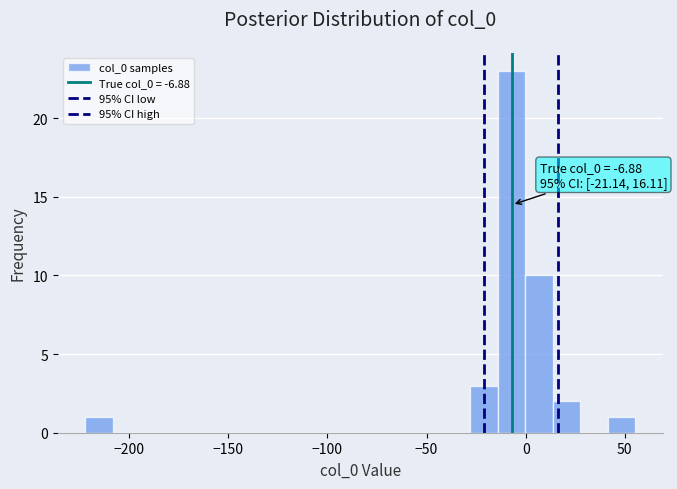

Read against the x-axis, roughly where is the centre of the tallest bar?

-5